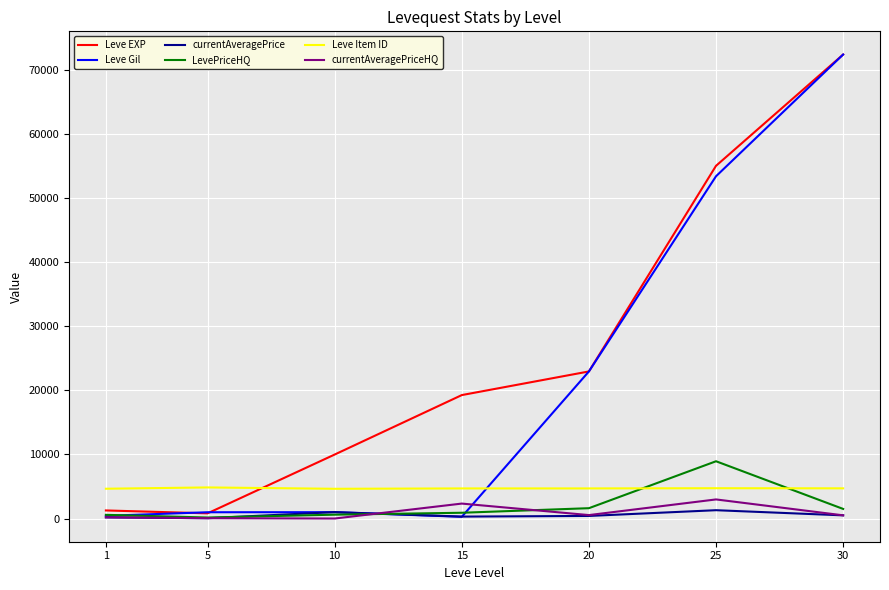

The value of Leve Item ID at 10 is 4641. True or false?

True